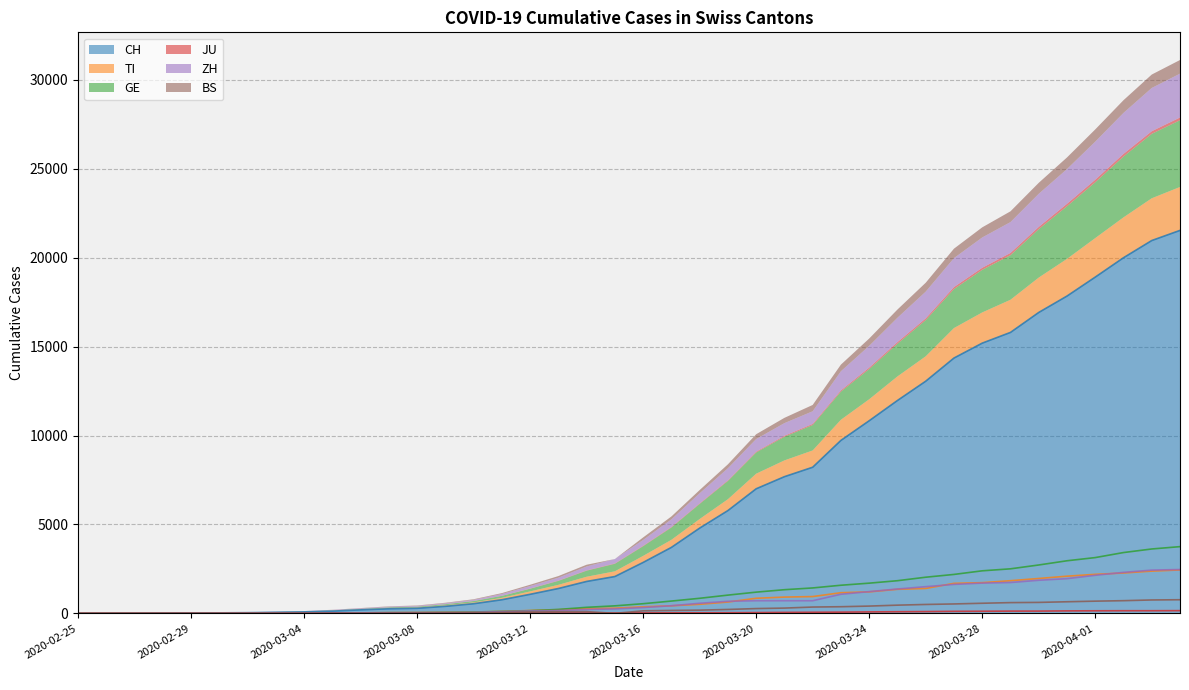

Rank the series by their maximum value, from lowest to highest.

JU, BS, TI, ZH, GE, CH